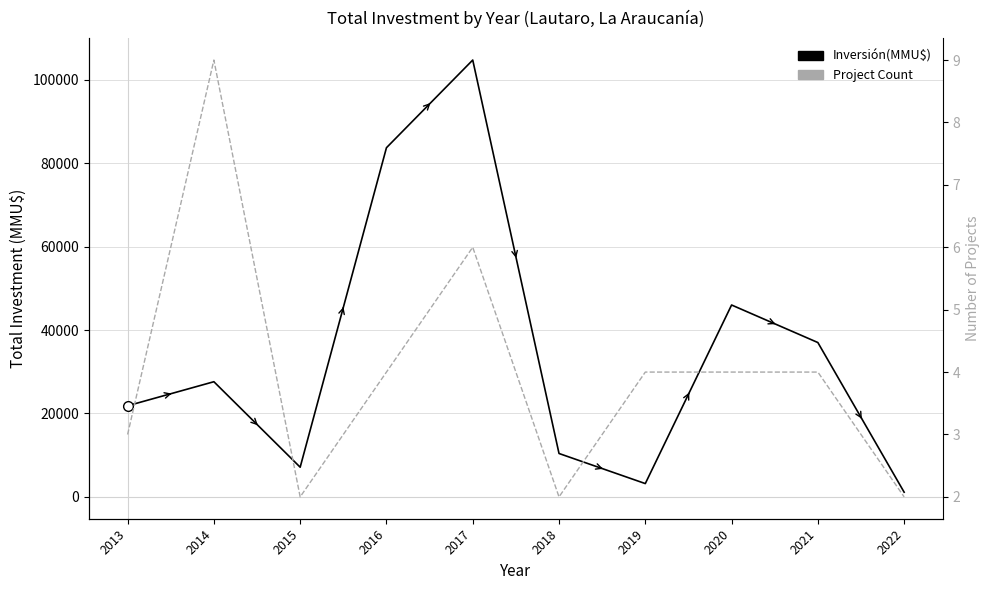

True or false: Project Count and Inversión(MMU$) intersect in this chart.

False